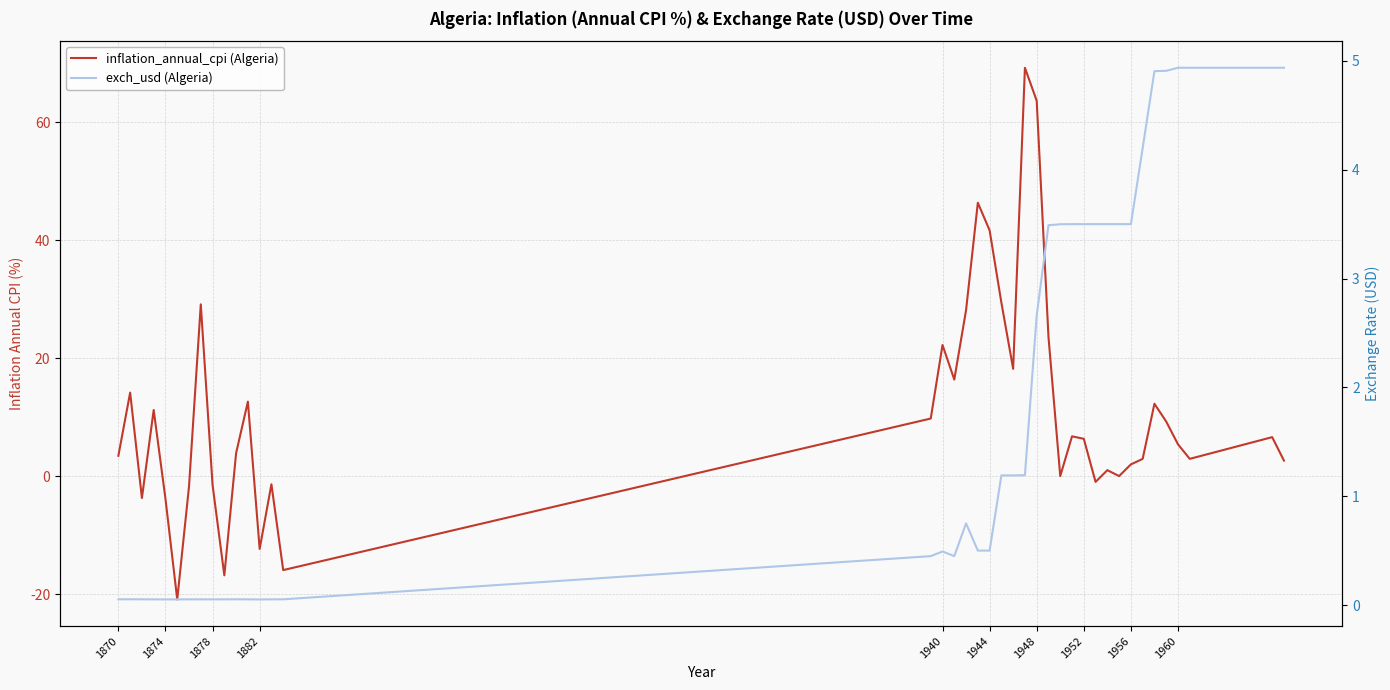

What are all the series names shown in the legend?

inflation_annual_cpi (Algeria), exch_usd (Algeria)